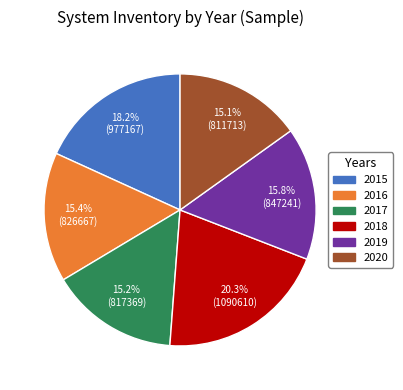

True or false: 2018 accounts for 6% of the total.

False